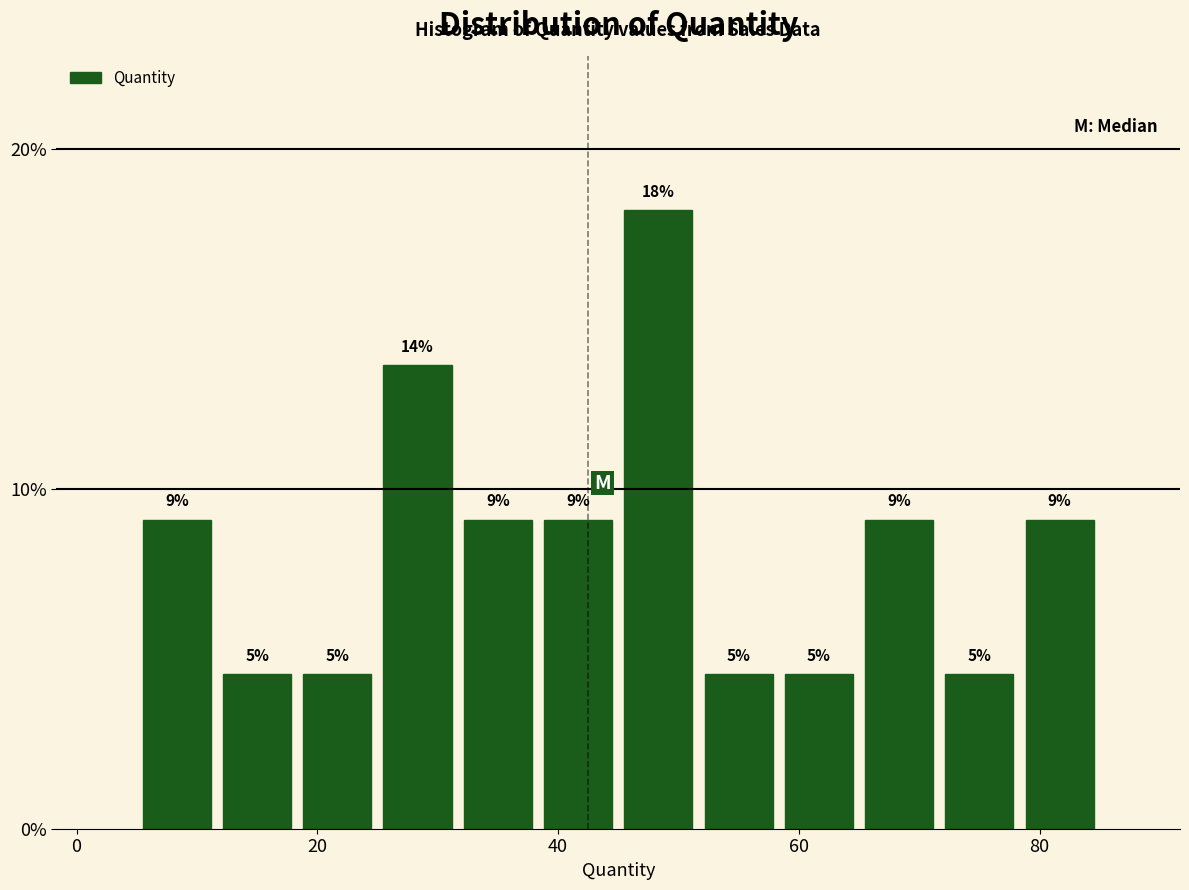

Around what value on the x-axis is the tallest bar? Give the approximate position of its centre, as read against the axis.

48